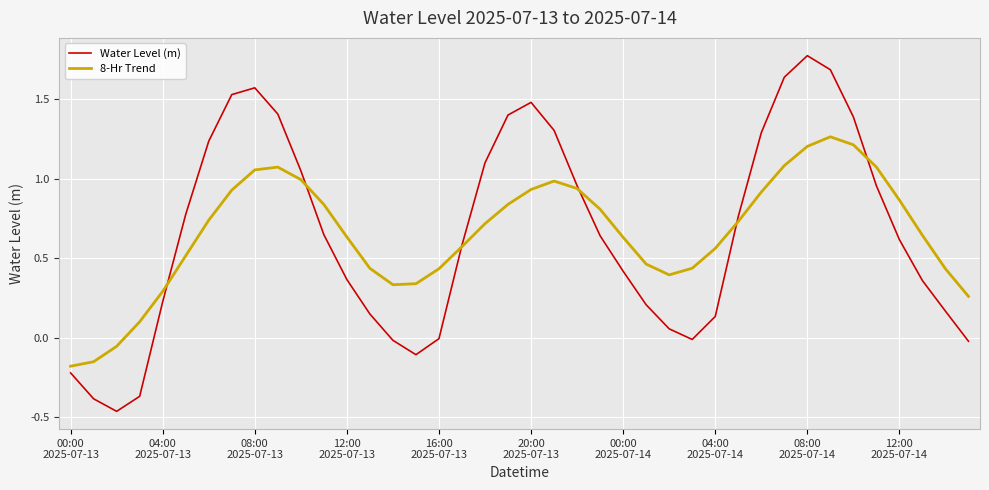

Which series has the largest range (max minus min)?

Water Level (m)